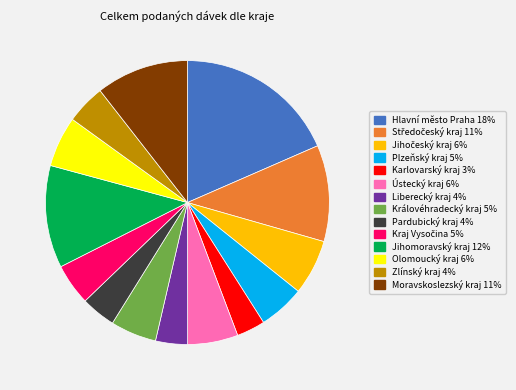

What is the ratio of the value at Liberecký kraj to the value at Moravskoslezský kraj?

0.3